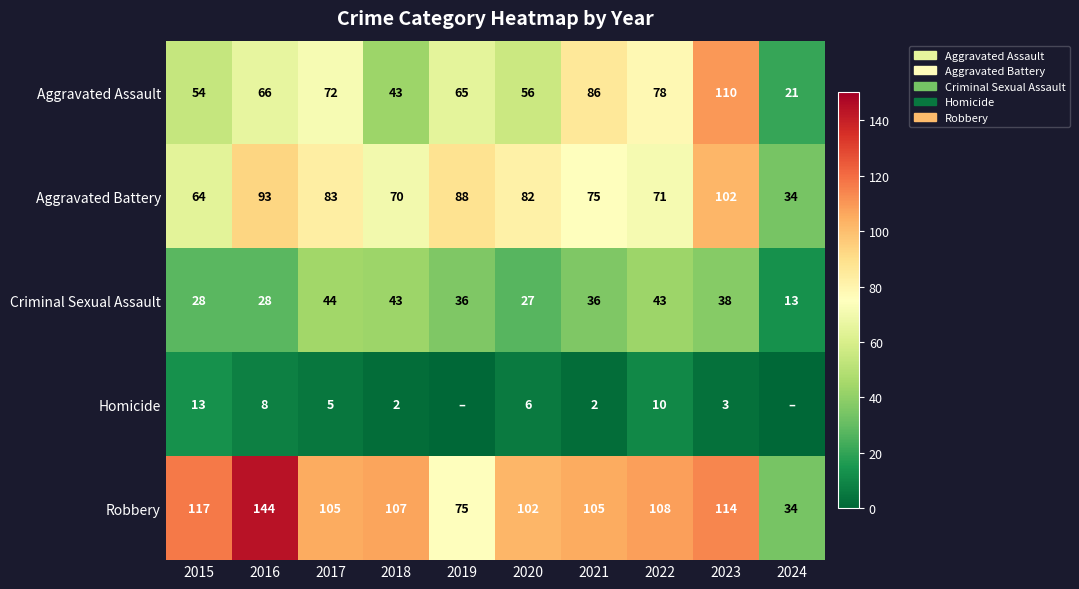

The value of Criminal Sexual Assault at 2020 is 27. True or false?

True